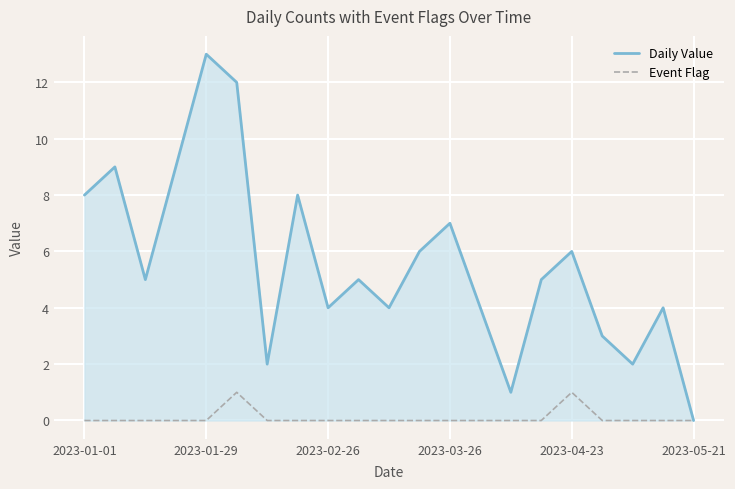

What is the highest value of the Daily Value series?

13